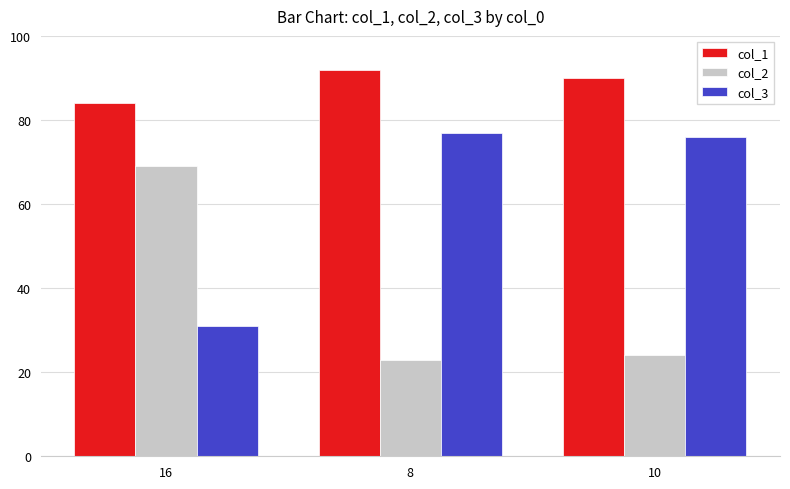

At 10, list the series in order from largest to smallest.

col_1, col_3, col_2